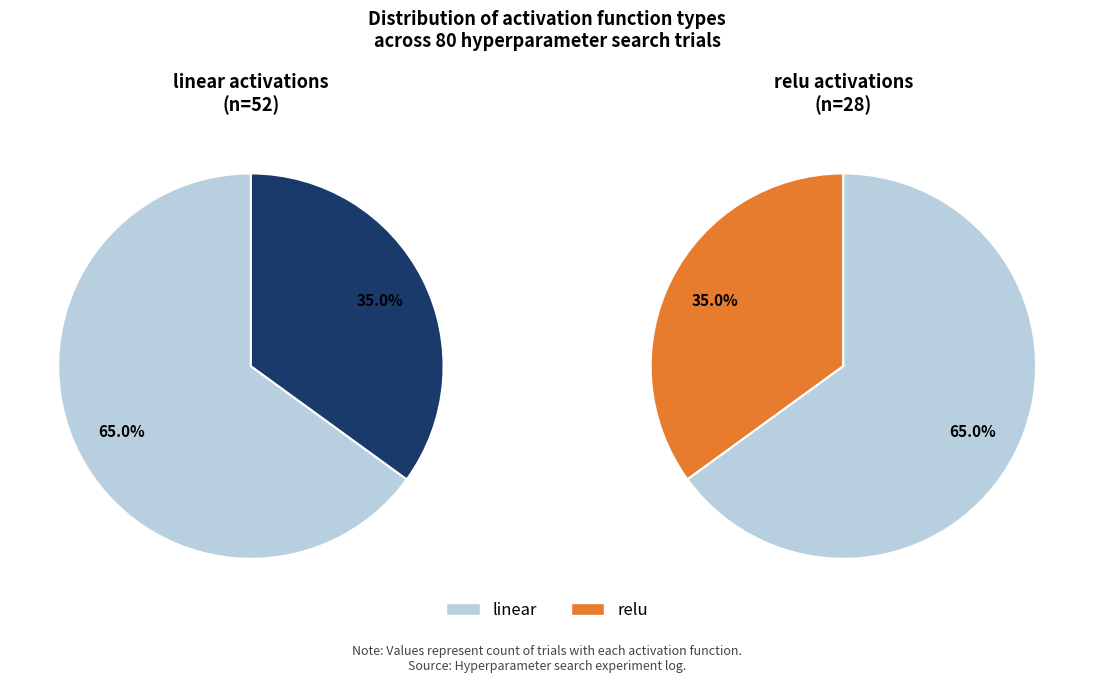

To the nearest percent, what is the difference between the largest and smallest slice percentages?

30%